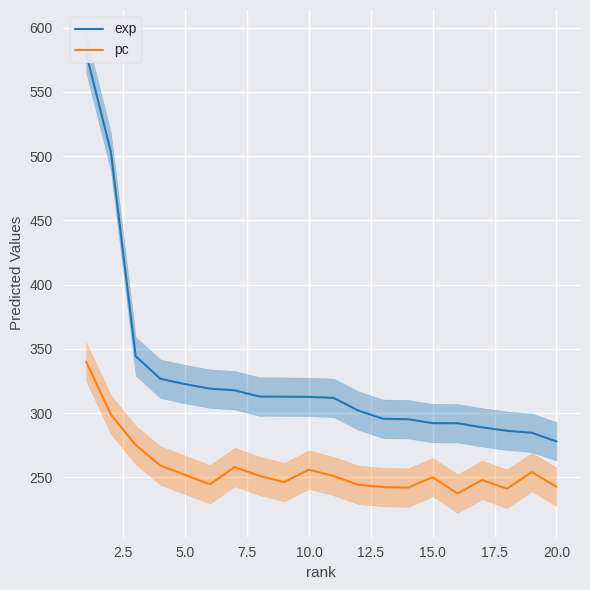

At which label is pc closest to 288?

2.5